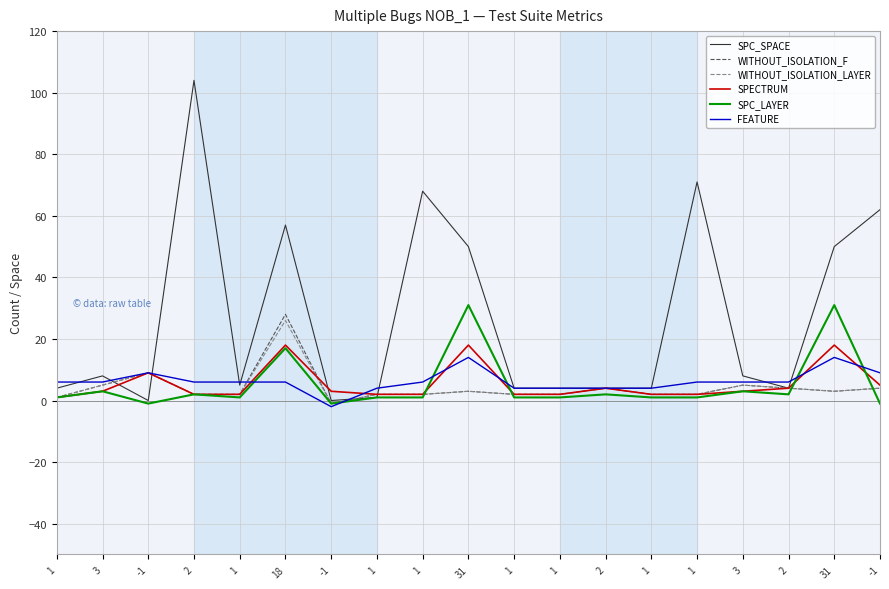

Which label corresponds to the largest value in the chart?

2